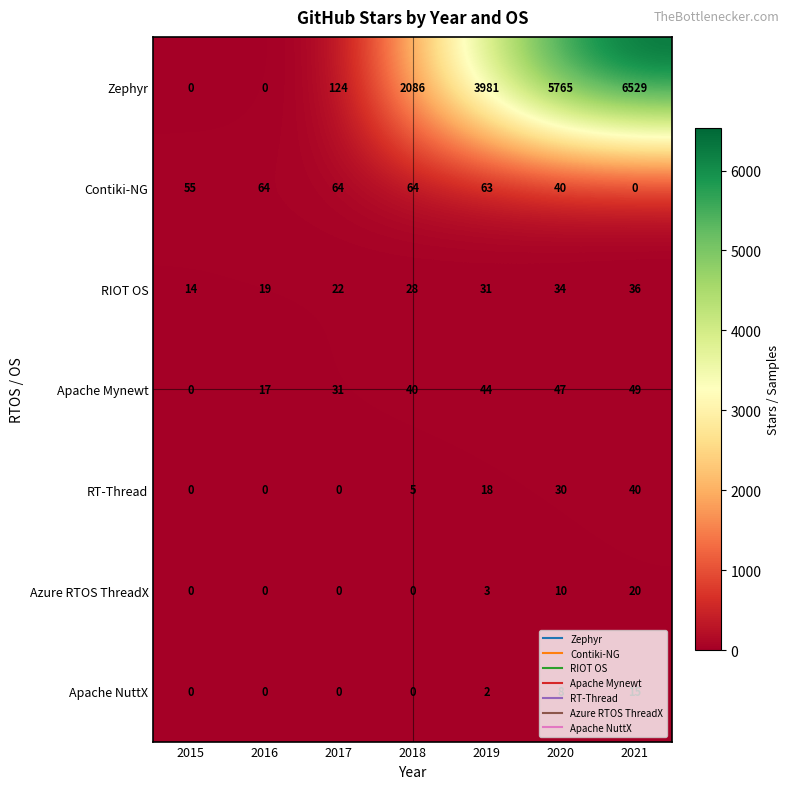

How many data points does each series have?

7